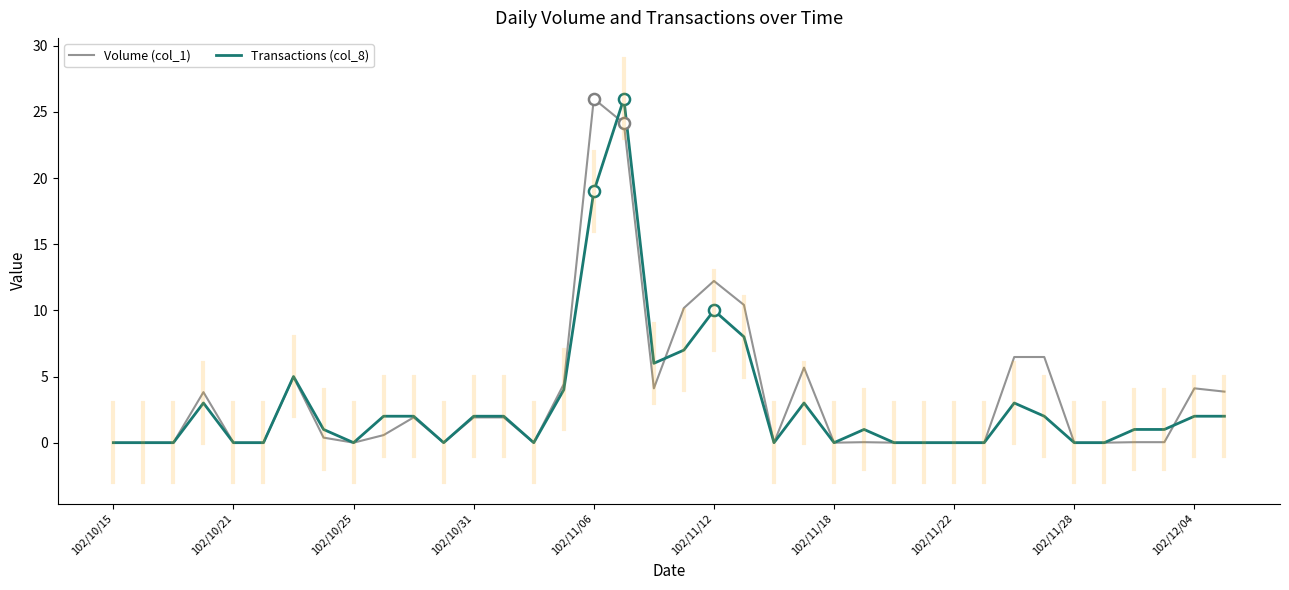

Rank the series by their average value, from highest to lowest.

Volume (col_1), Transactions (col_8)